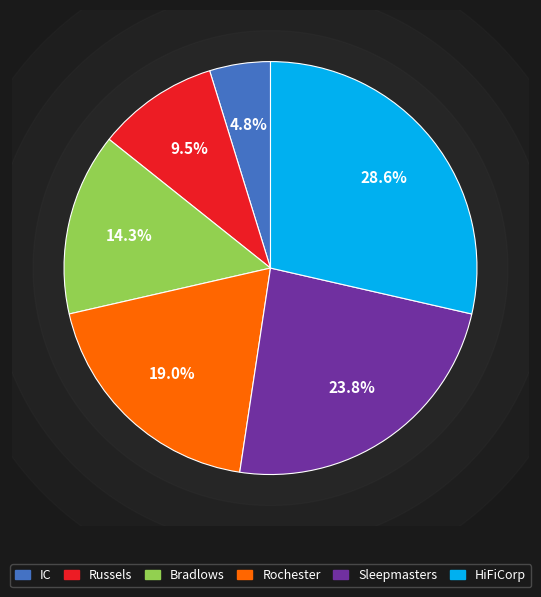

What is the largest slice in the pie chart?

HiFiCorp